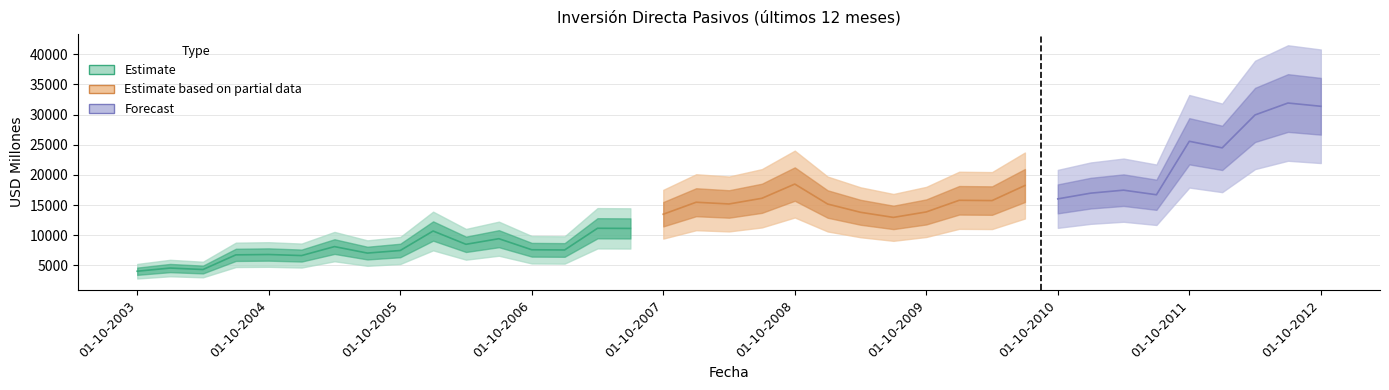

What is the ratio of the value at 01-04-2007 to the value at 01-10-2012?

0.4